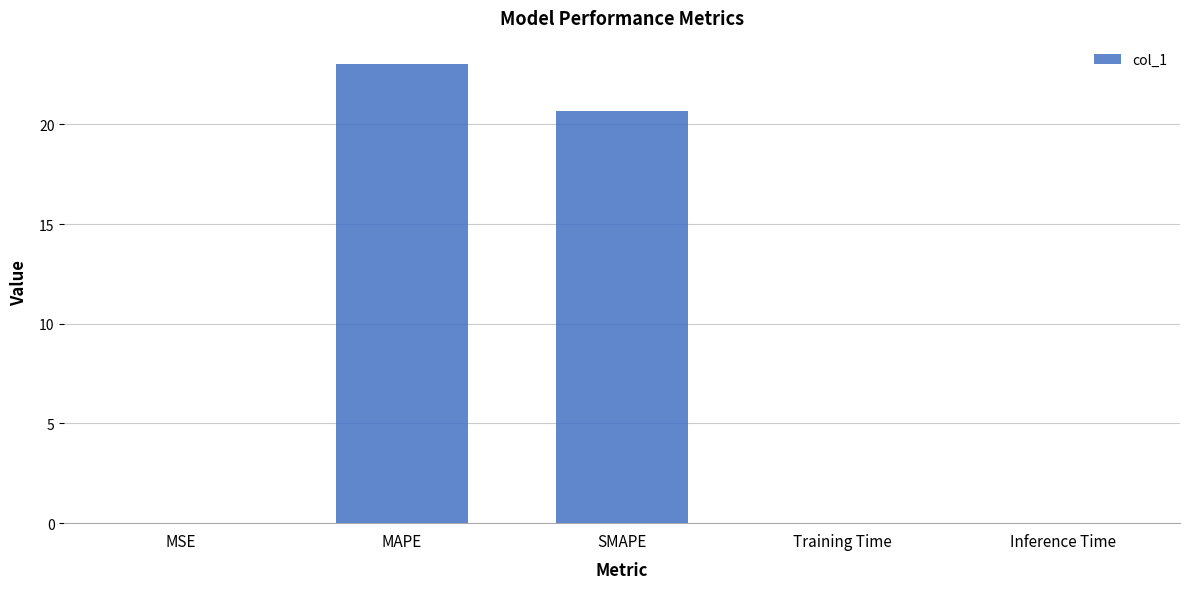

What is the sum of the values at MSE and SMAPE?

20.7